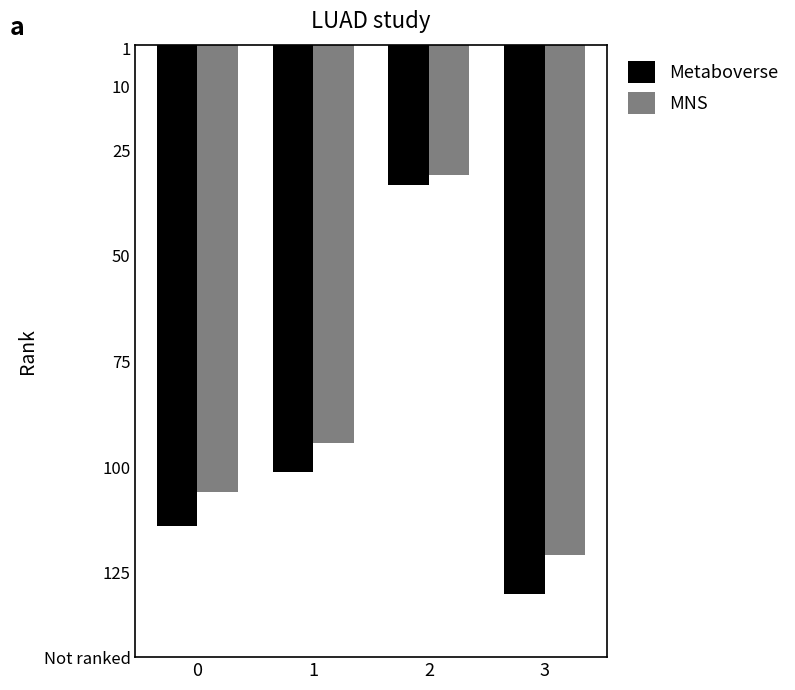

What is the total value across all series at 2?

63.9